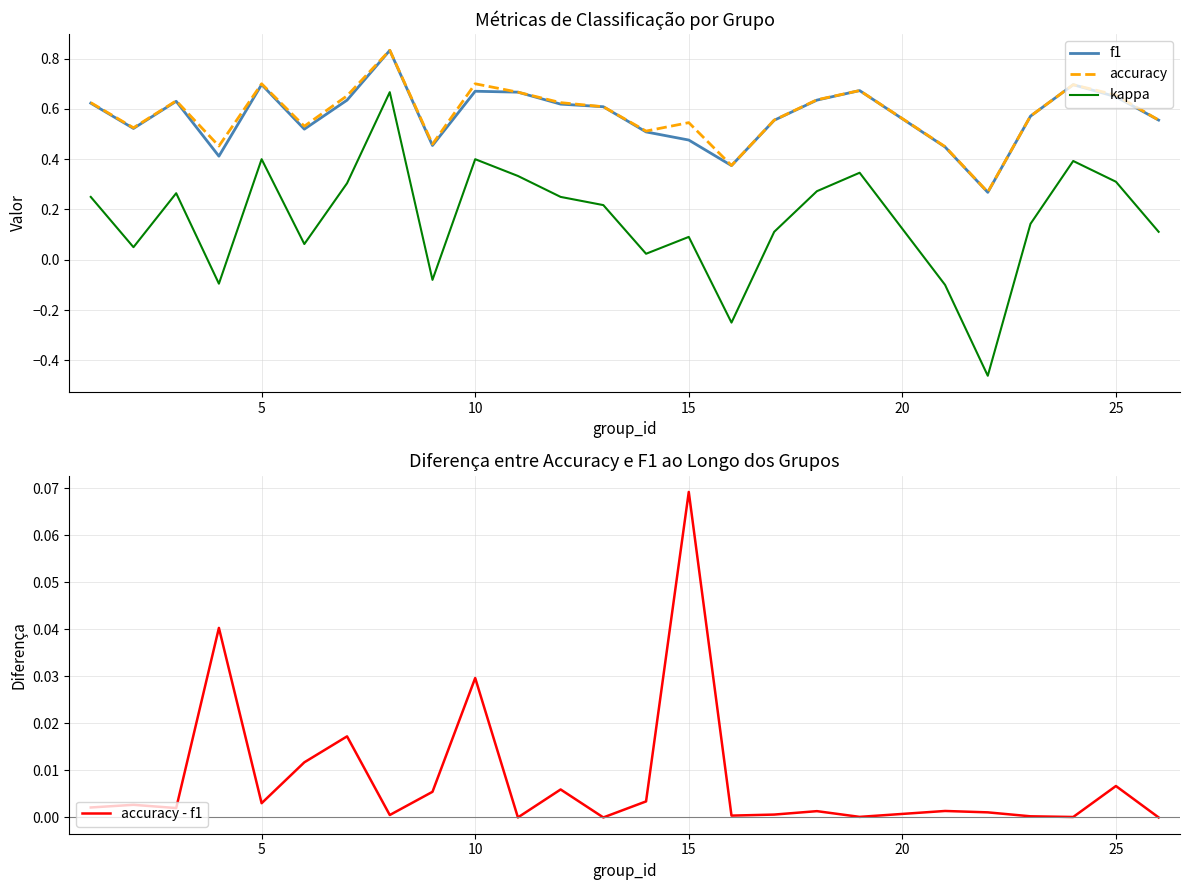

True or false: accuracy and accuracy - f1 cross at least once.

False